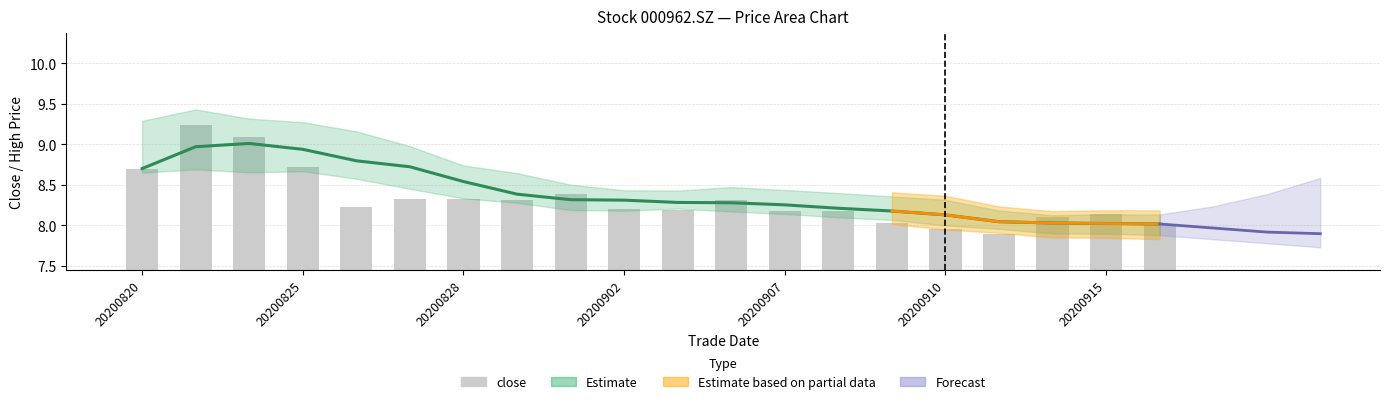

What is the difference between the maximum and second lowest values?

1.3